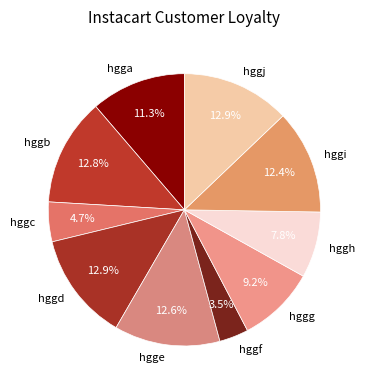

Do hggd and hgge together represent more than half of the pie?

No